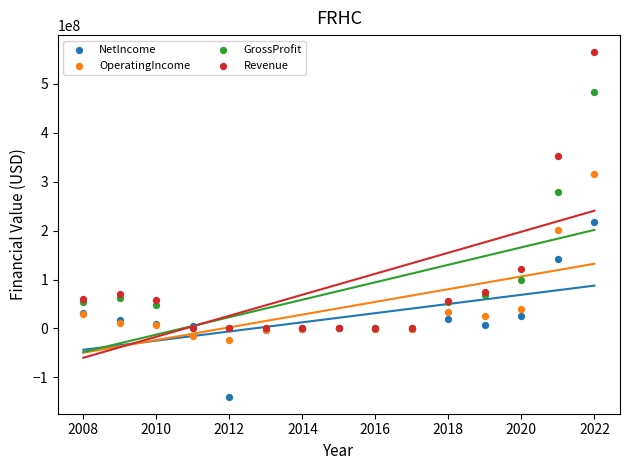

In the GrossProfit series, what Y value is closest to 241716000?

279451000